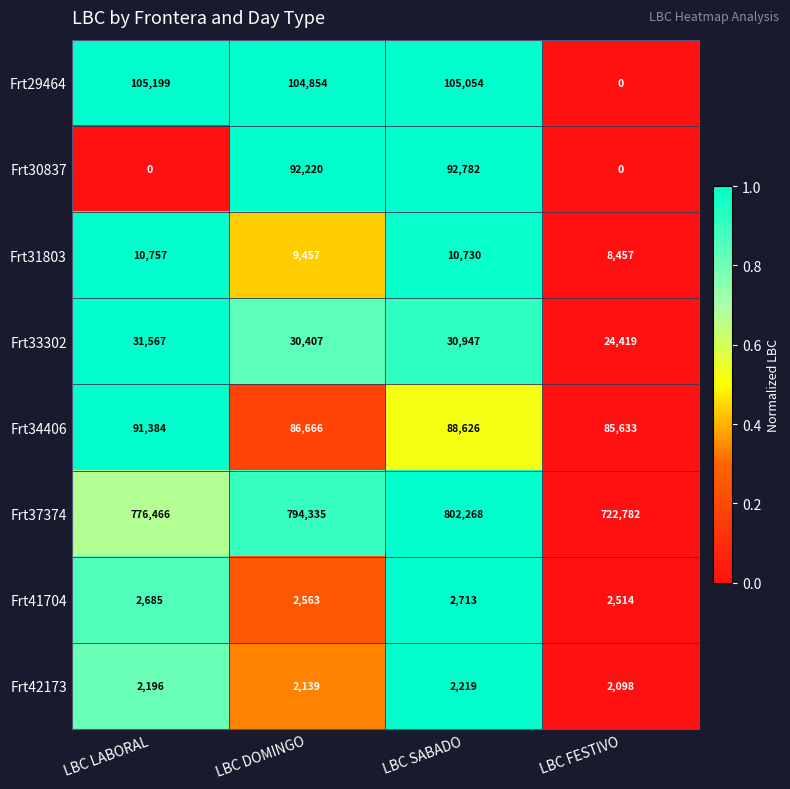

Rank the categories by Frt29464 value from lowest to highest.

LBC FESTIVO, LBC DOMINGO, LBC SABADO, LBC LABORAL